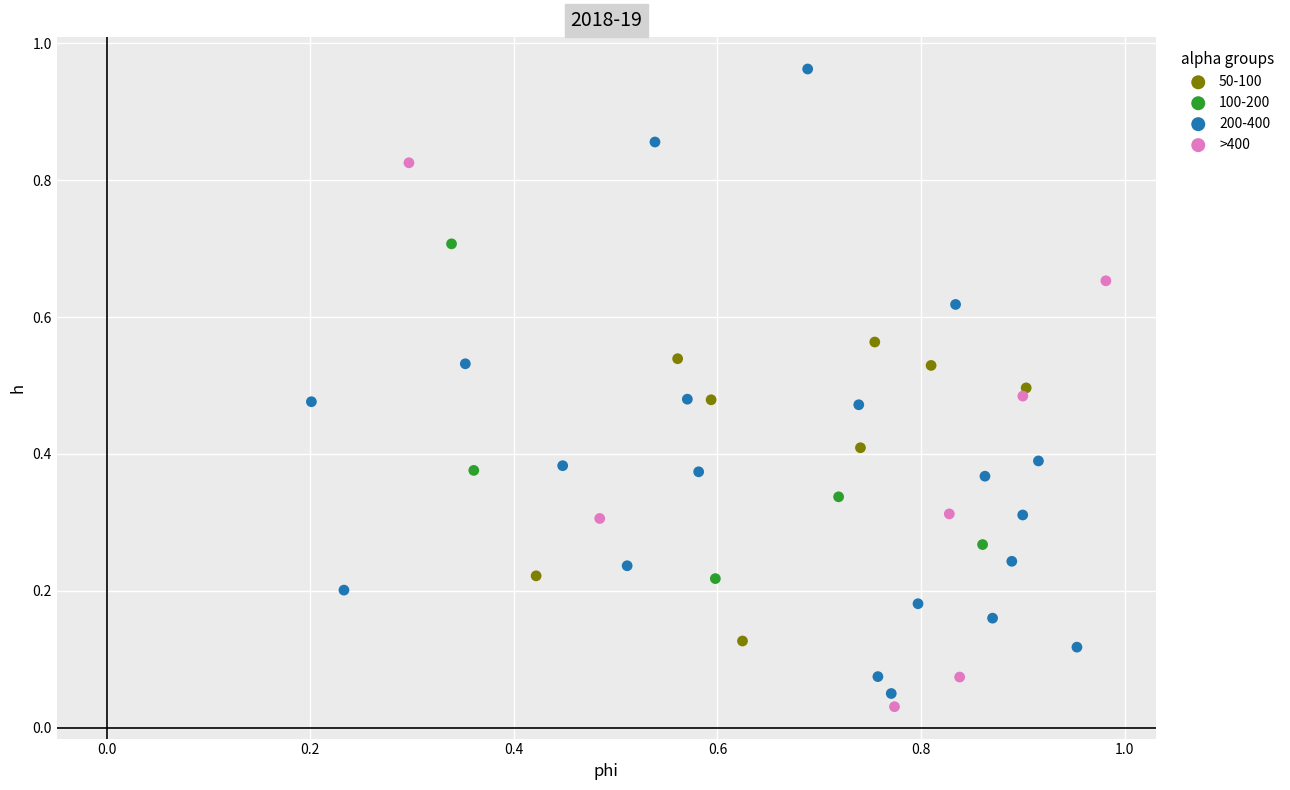

Which series has the widest spread of Y values?

200-400